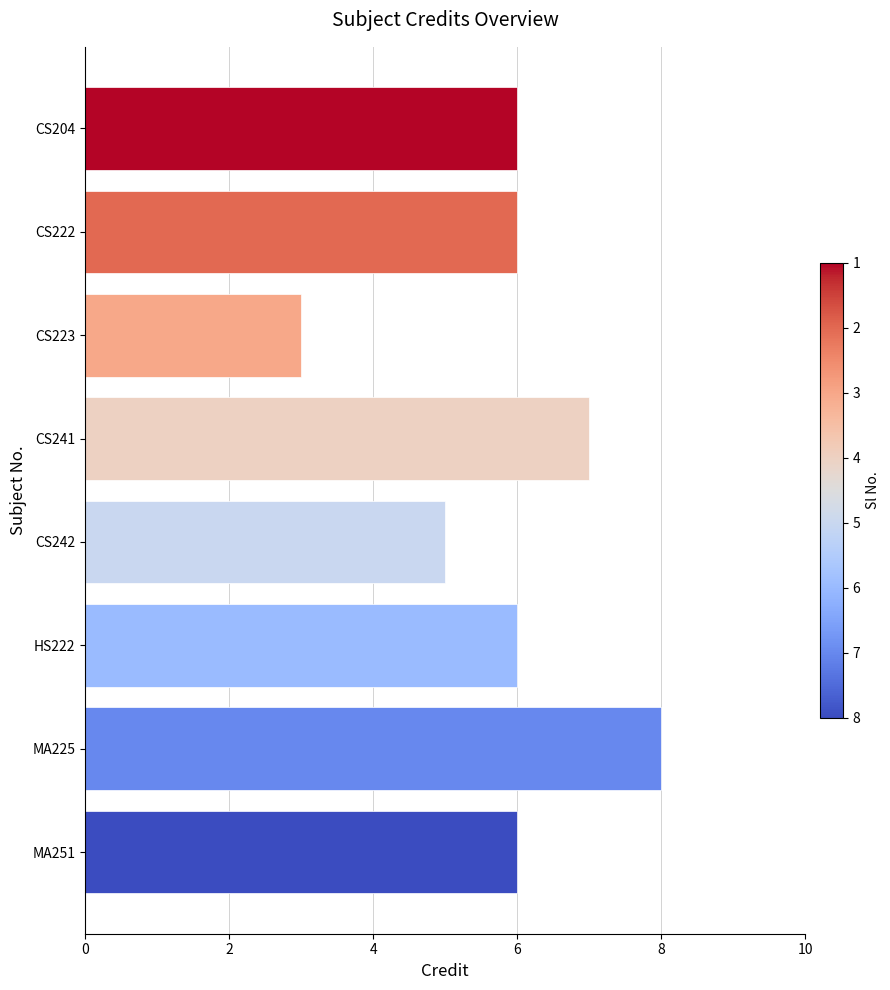

The chart shows a value of 5 at CS223. True or false?

False